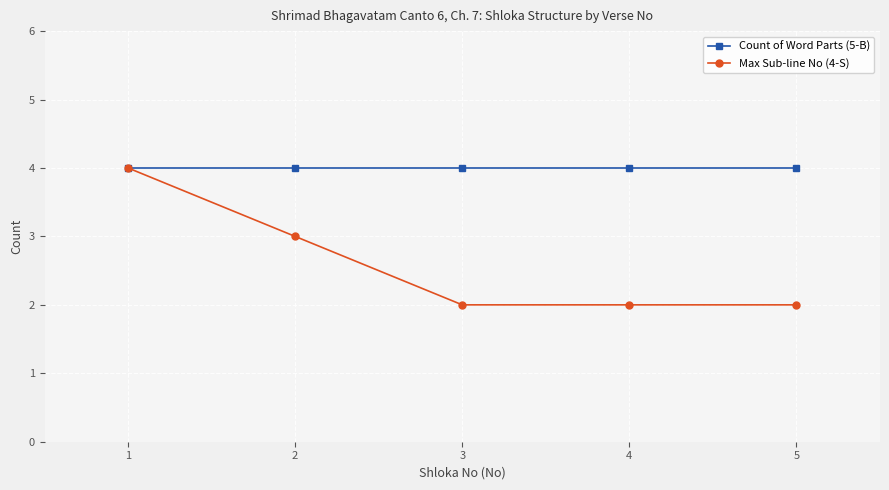

What is the value of the Max Sub-line No (4-S) point at the 5th from the left?

2